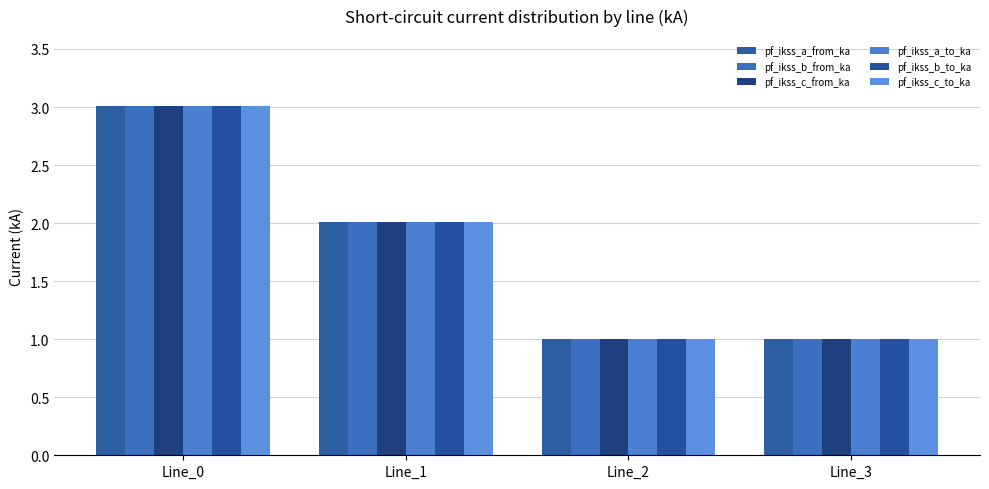

How many groups of bars are there?

4